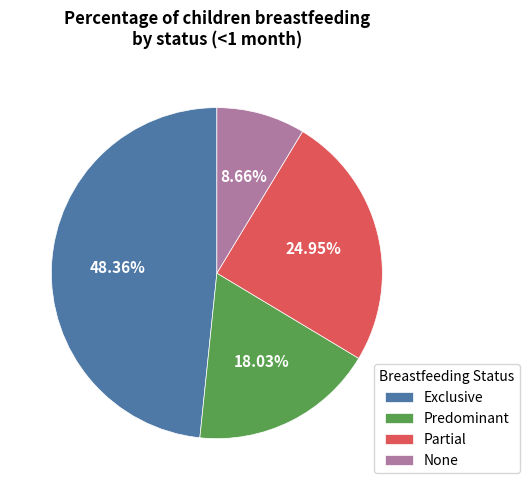

Is it true that Partial is 25% of the pie?

True